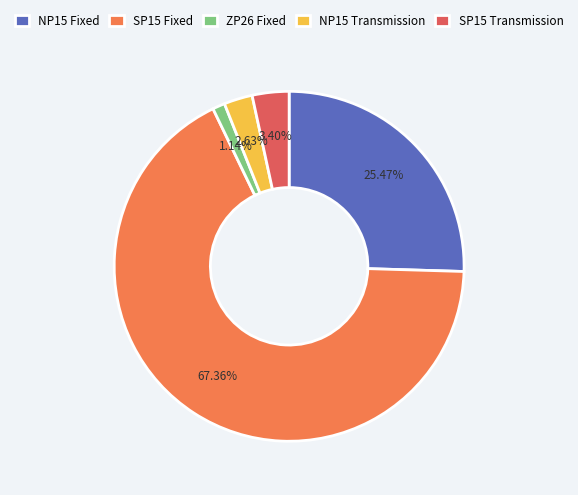

What percentage is the SP15 Fixed slice, to the nearest percent?

67%